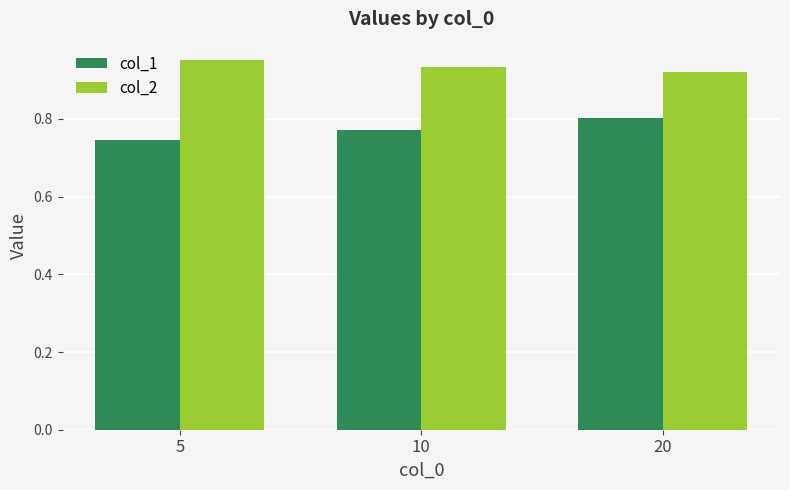

List the series in order of their peak value, lowest first.

col_1, col_2